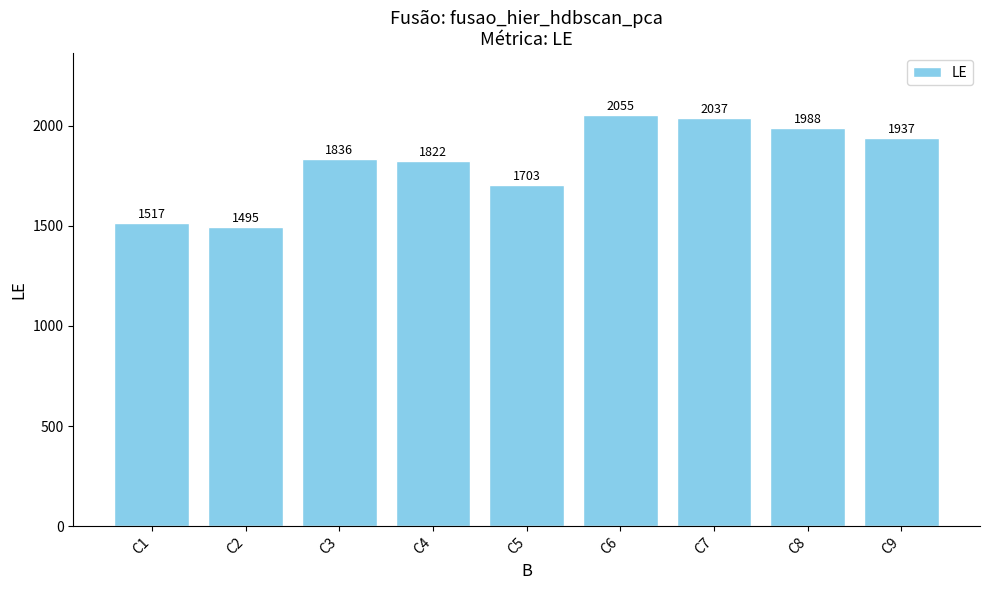

Which has a higher value, C7 or C5?

C7